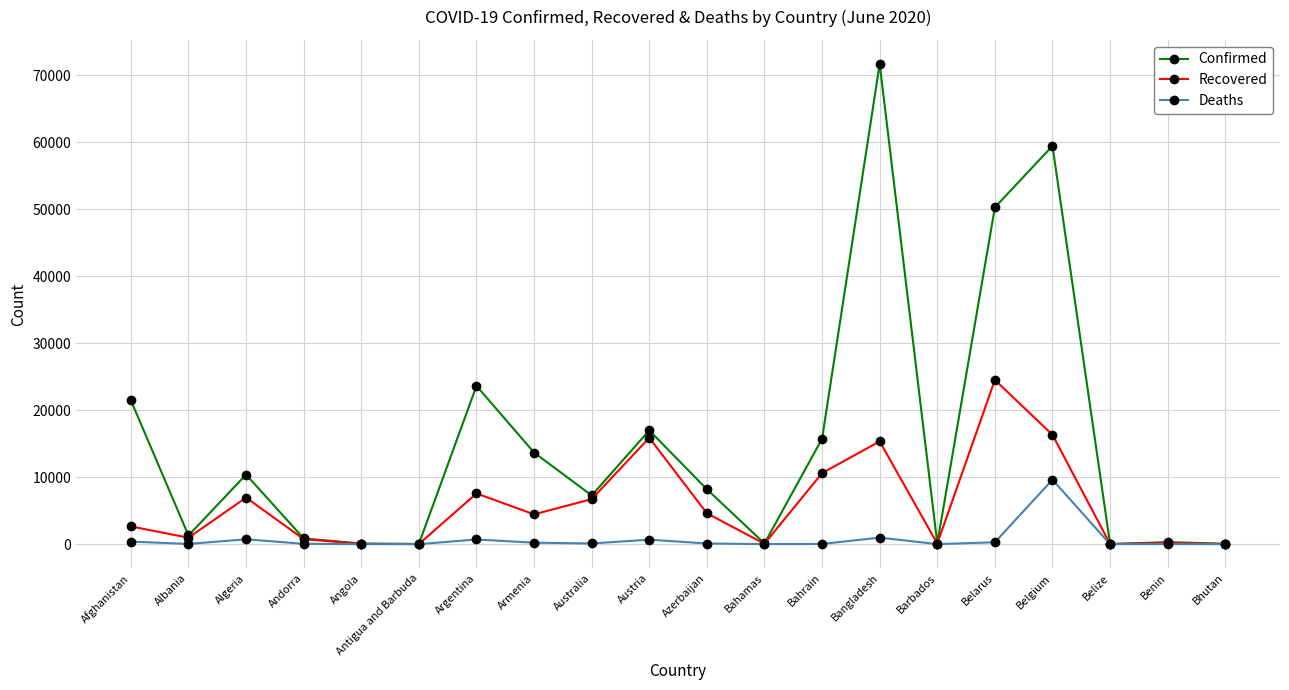

At which category does Recovered reach its first local valley?

Albania